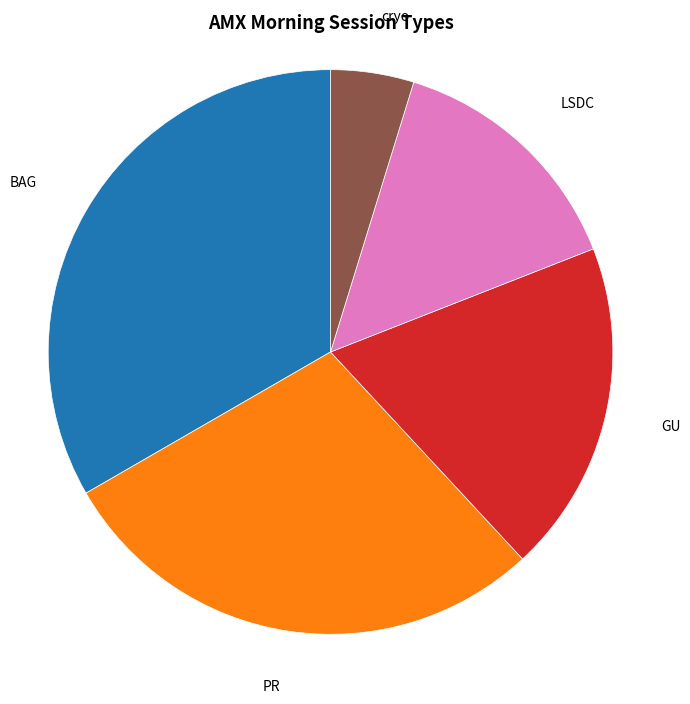

Does any single category account for the majority?

No